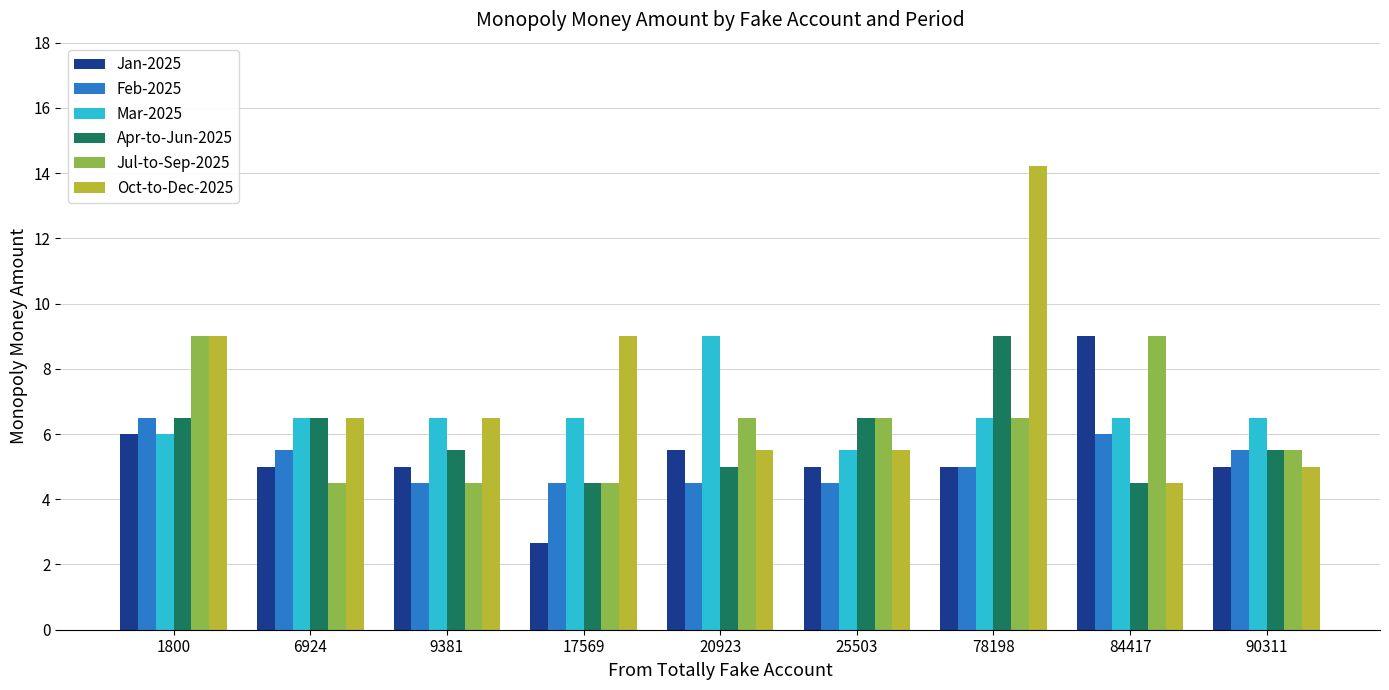

At which category is the sum across all series the highest?

78198